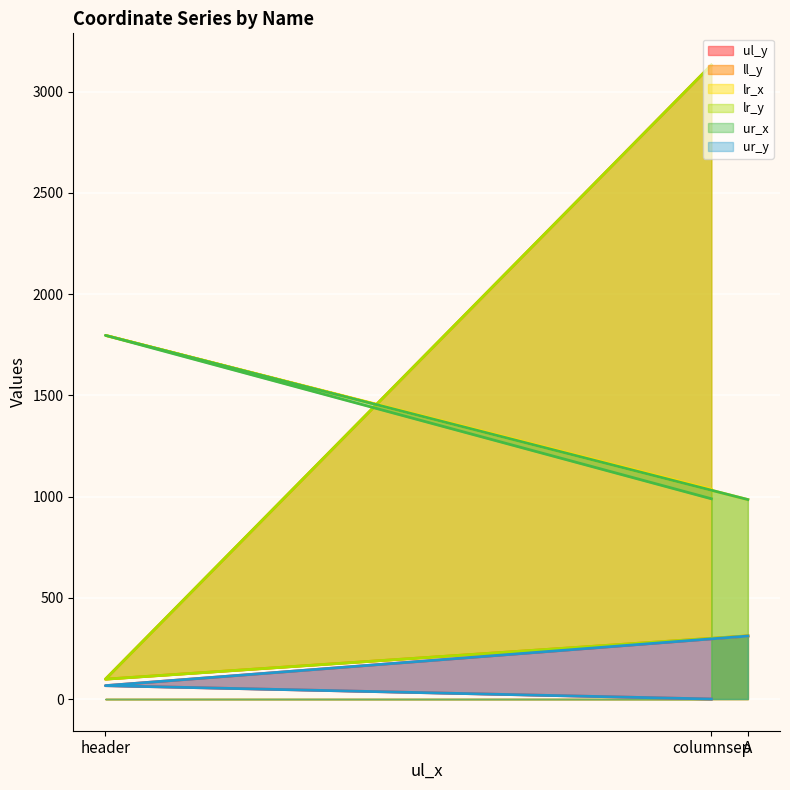

How many data points in ur_y are above 66?

1